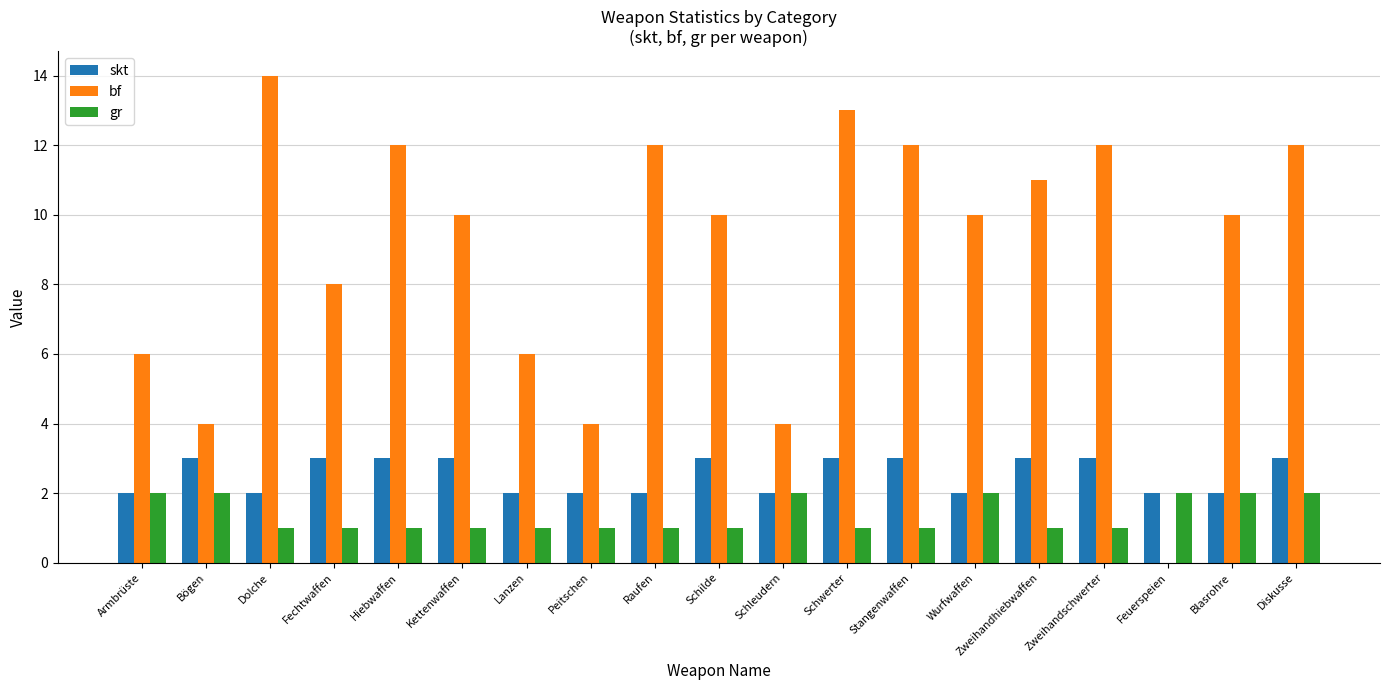

Which series changed the most between Peitschen and Schilde?

bf